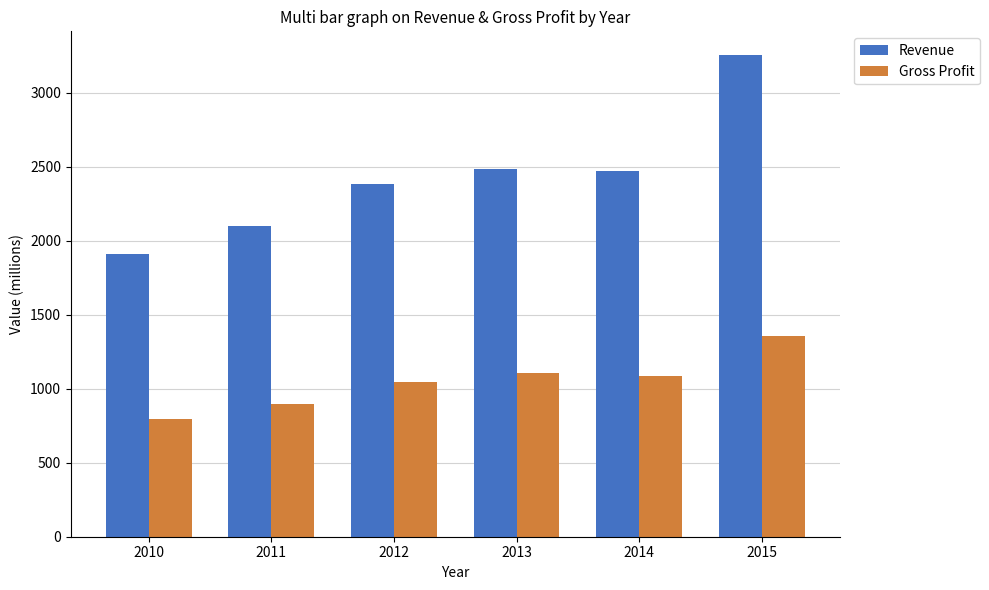

How many data points does each series have?

6